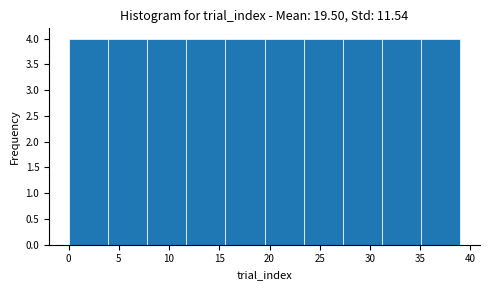

What is the height of the bar covering 0.0 to 3.9 on the x-axis? Neither the bar edges nor the heights are printed on the chart, so give them approximately, as read against the axes.

4